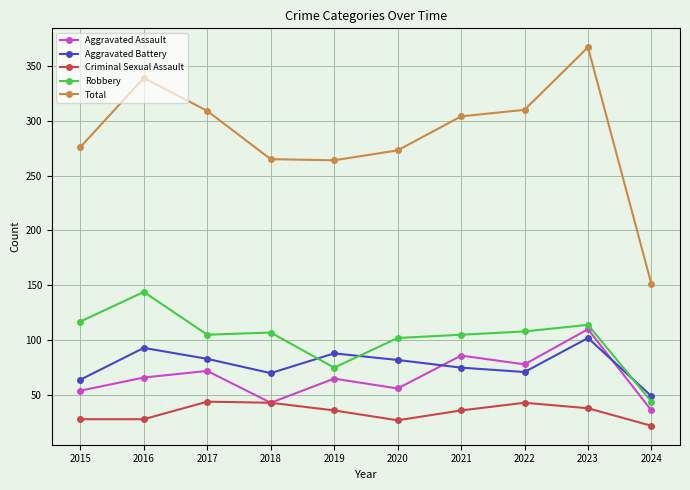

Does the chart display data point markers on the line(s)?

Yes